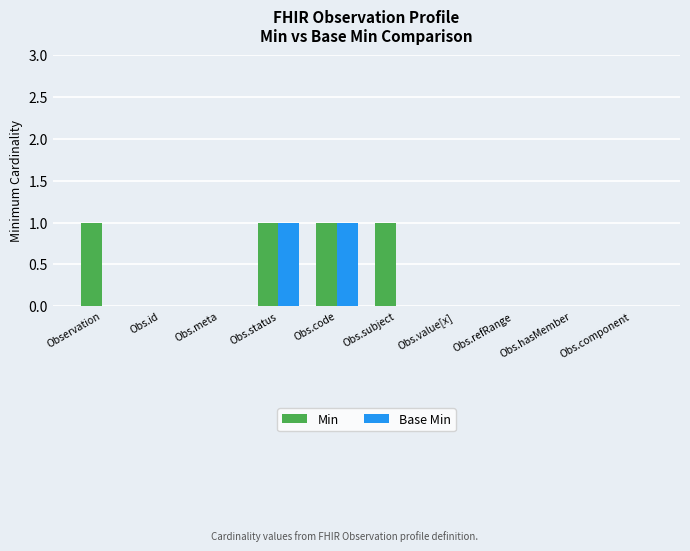

Count the Base Min values in the range 0 to 1.

10